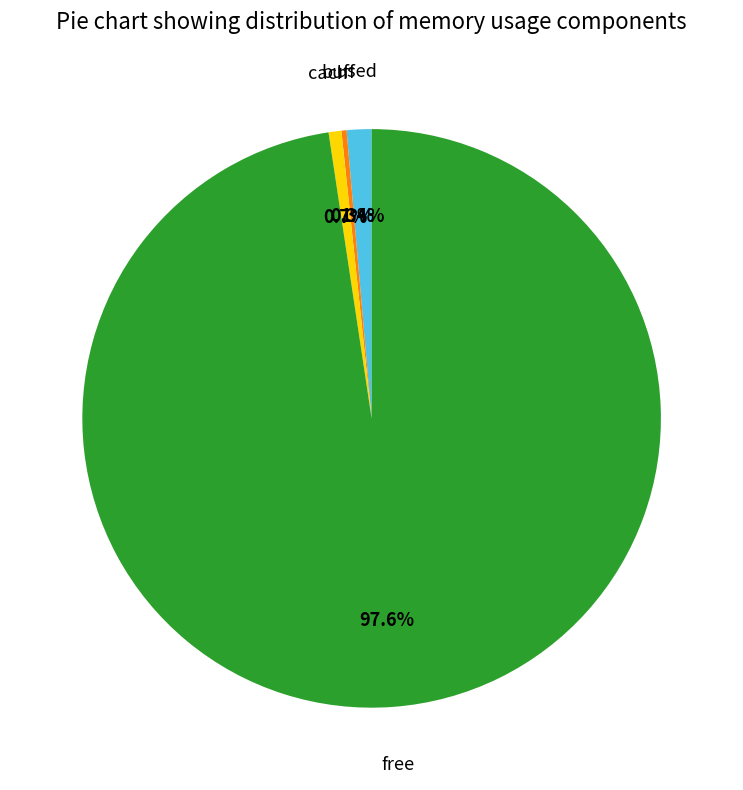

Is buff the majority of the pie?

No